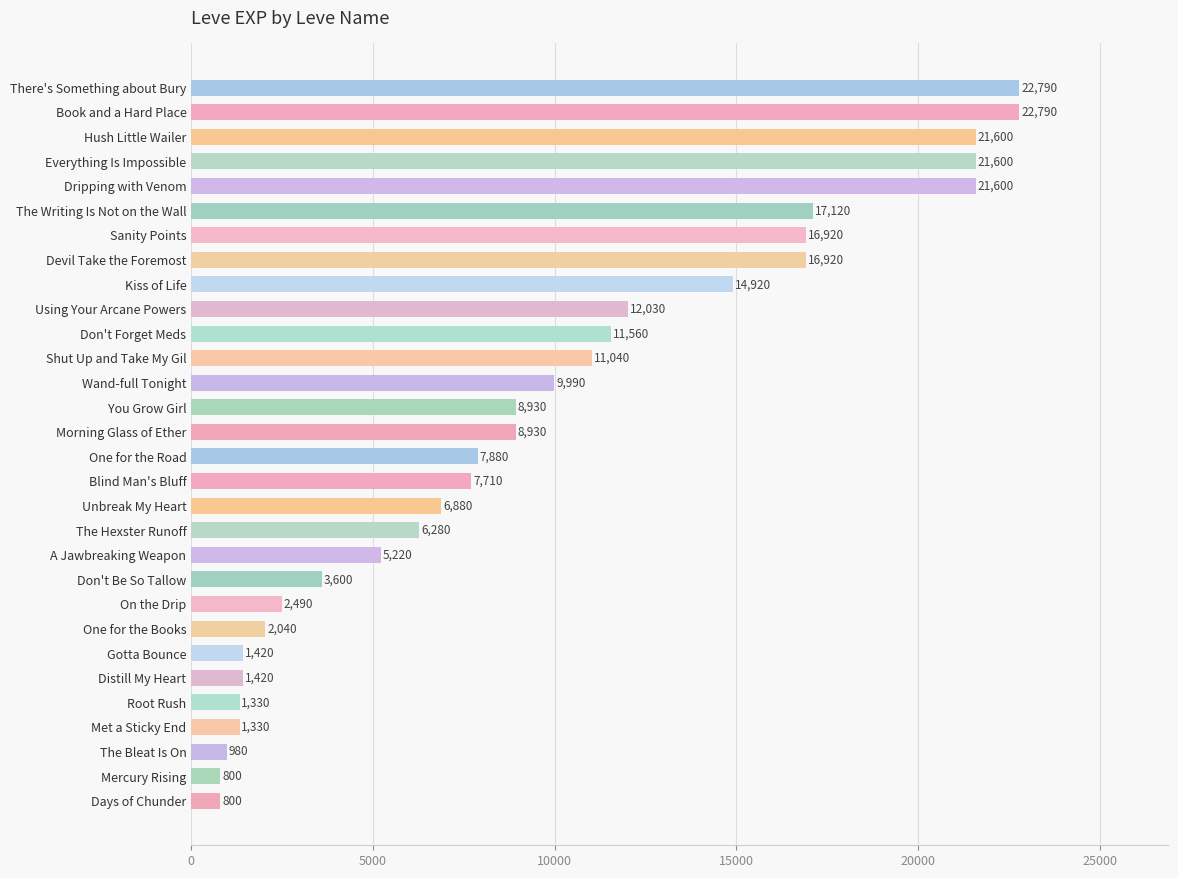

Reading top to bottom, transcribe all the data shown in this chart.

There's Something about Bury=22790	Book and a Hard Place=22790	Hush Little Wailer=21600	Everything Is Impossible=21600	Dripping with Venom=21600	The Writing Is Not on the Wall=17120	Sanity Points=16920	Devil Take the Foremost=16920	Kiss of Life=14920	Using Your Arcane Powers=12030	Don't Forget Meds=11560	Shut Up and Take My Gil=11040	Wand-full Tonight=9990	You Grow Girl=8930	Morning Glass of Ether=8930	One for the Road=7880	Blind Man's Bluff=7710	Unbreak My Heart=6880	The Hexster Runoff=6280	A Jawbreaking Weapon=5220	Don't Be So Tallow=3600	On the Drip=2490	One for the Books=2040	Gotta Bounce=1420	Distill My Heart=1420	Root Rush=1330	Met a Sticky End=1330	The Bleat Is On=980	Mercury Rising=800	Days of Chunder=800